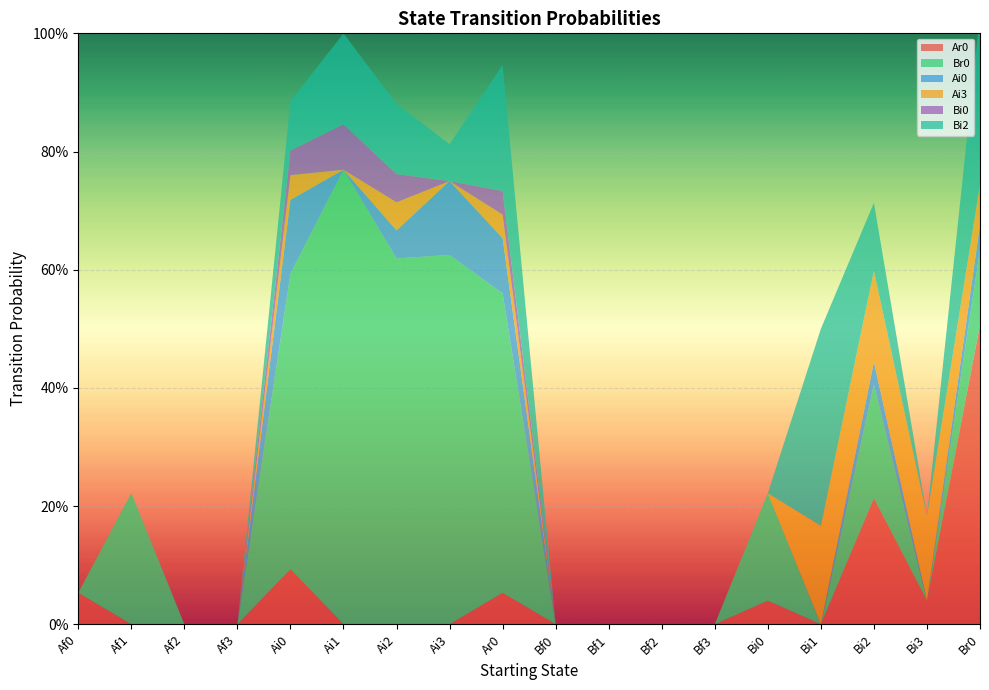

Reading left to right, transcribe all the data shown in this chart.

Ar0: Af0=0.1	Af1=0.0	Af2=0.0	Af3=0.0	Ai0=0.1	Ai1=0.0	Ai2=0.0	Ai3=0.0	Ar0=0.1	Bf0=0.0	Bf1=0.0	Bf2=0.0	Bf3=0.0	Bi0=0.0	Bi1=0.0	Bi2=0.2	Bi3=0.0	Br0=0.5
Br0: Af0=0.0	Af1=0.2	Af2=0.0	Af3=0.0	Ai0=0.5	Ai1=0.8	Ai2=0.6	Ai3=0.6	Ar0=0.5	Bf0=0.0	Bf1=0.0	Bf2=0.0	Bf3=0.0	Bi0=0.2	Bi1=0.0	Bi2=0.2	Bi3=0.0	Br0=0.1
Ai0: Af0=0.0	Af1=0.0	Af2=0.0	Af3=0.0	Ai0=0.1	Ai1=0.0	Ai2=0.0	Ai3=0.1	Ar0=0.1	Bf0=0.0	Bf1=0.0	Bf2=0.0	Bf3=0.0	Bi0=0.0	Bi1=0.0	Bi2=0.0	Bi3=0.0	Br0=0.0
Ai3: Af0=0.0	Af1=0.0	Af2=0.0	Af3=0.0	Ai0=0.0	Ai1=0.0	Ai2=0.0	Ai3=0.0	Ar0=0.0	Bf0=0.0	Bf1=0.0	Bf2=0.0	Bf3=0.0	Bi0=0.0	Bi1=0.2	Bi2=0.2	Bi3=0.1	Br0=0.1
Bi0: Af0=0.0	Af1=0.0	Af2=0.0	Af3=0.0	Ai0=0.0	Ai1=0.1	Ai2=0.0	Ai3=0.0	Ar0=0.0	Bf0=0.0	Bf1=0.0	Bf2=0.0	Bf3=0.0	Bi0=0.0	Bi1=0.0	Bi2=0.0	Bi3=0.0	Br0=0.0
Bi2: Af0=0.0	Af1=0.0	Af2=0.0	Af3=0.0	Ai0=0.1	Ai1=0.2	Ai2=0.1	Ai3=0.1	Ar0=0.2	Bf0=0.0	Bf1=0.0	Bf2=0.0	Bf3=0.0	Bi0=0.0	Bi1=0.3	Bi2=0.1	Bi3=0.0	Br0=0.3